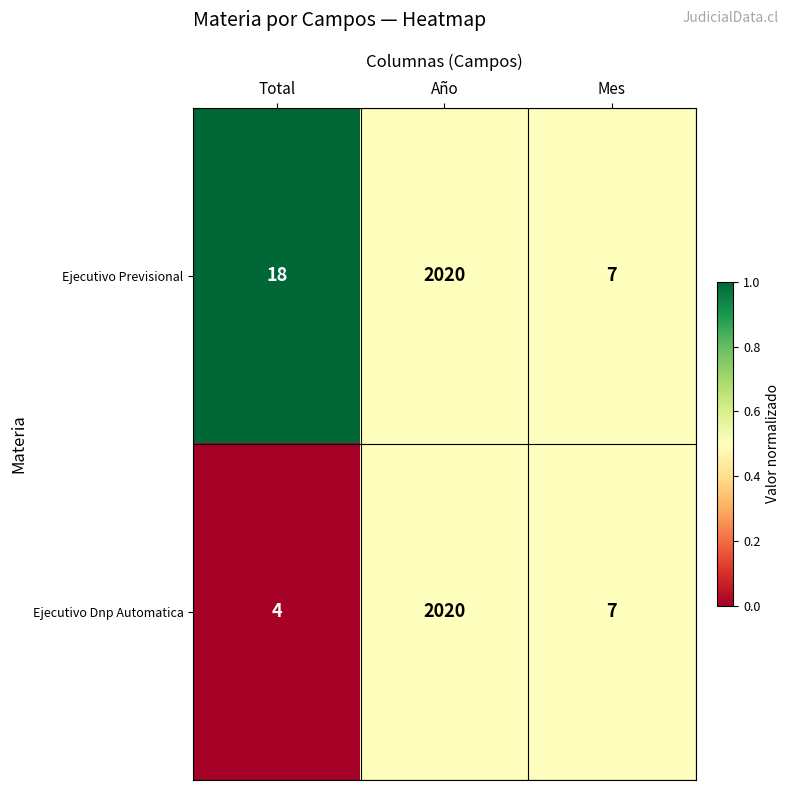

The value of Ejecutivo Previsional at Año is 2020. True or false?

True